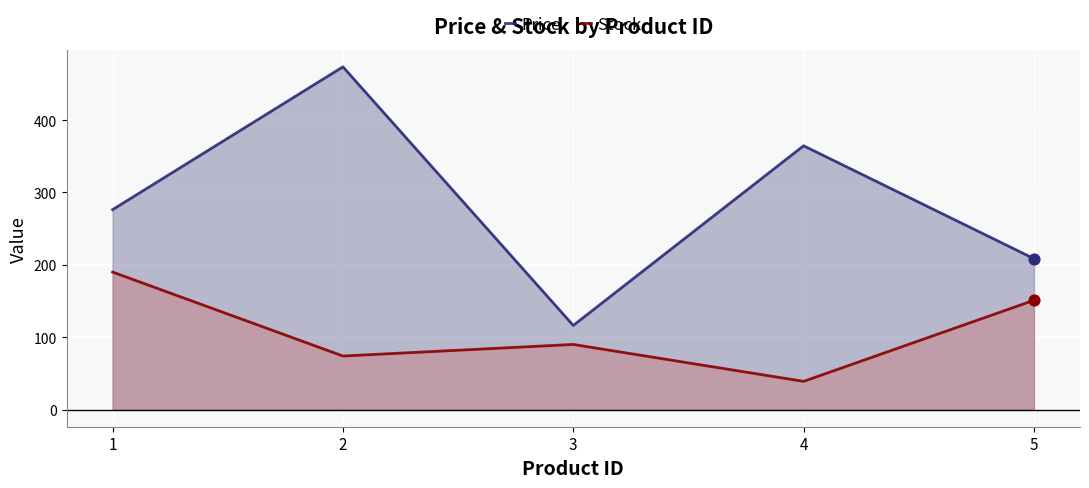

Which series has the largest Y range (max minus min)?

Price